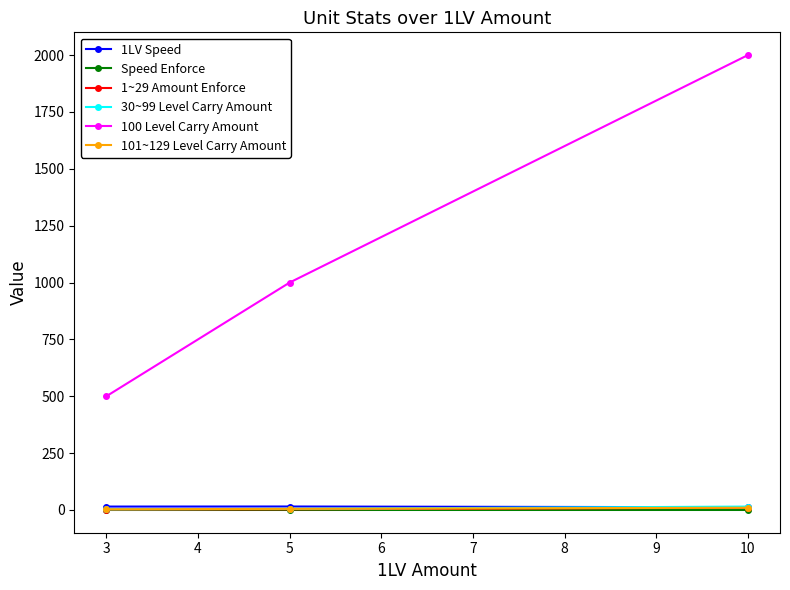

Count the number of categories in the chart.

3